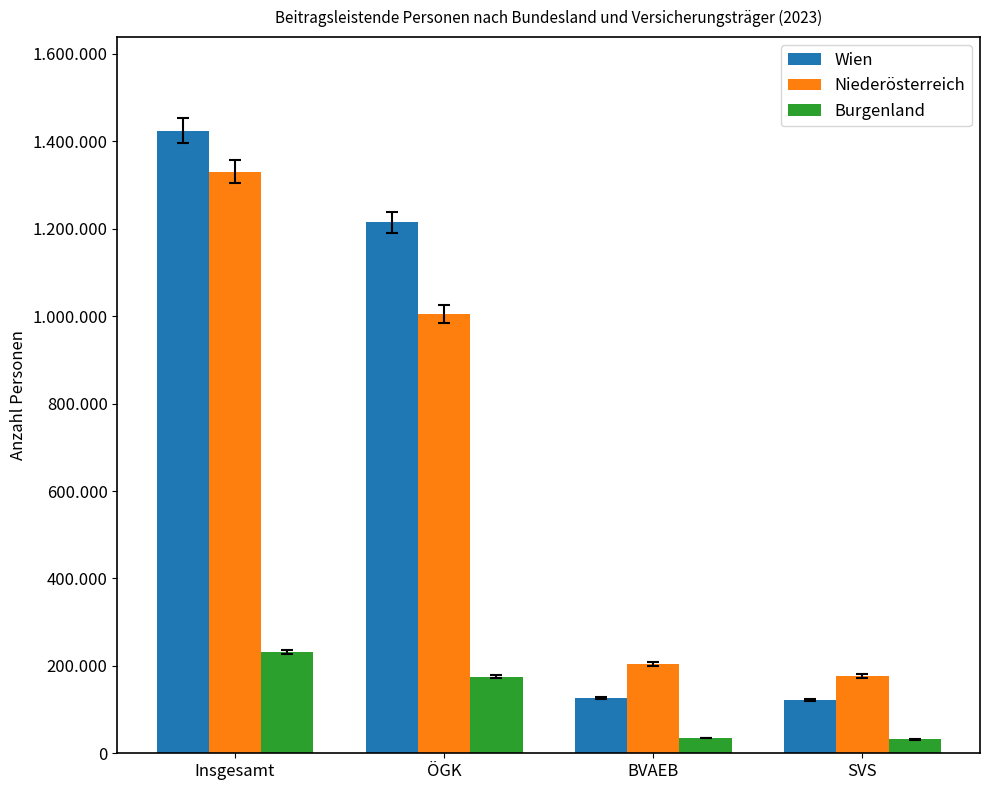

List the series in order of their peak value, lowest first.

Burgenland, Niederösterreich, Wien